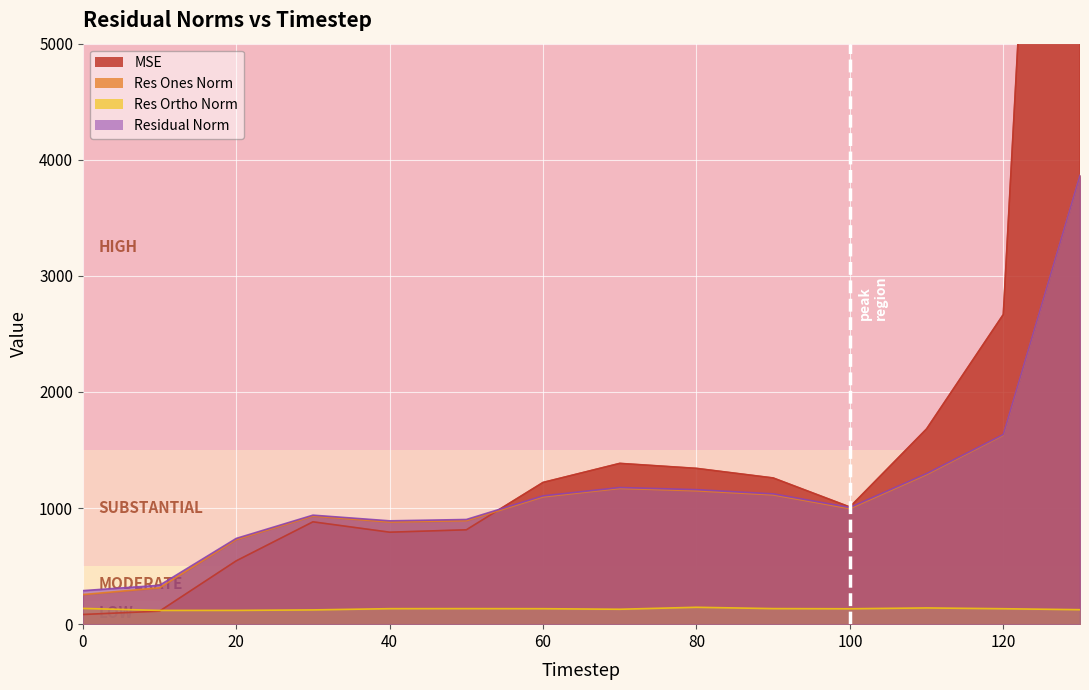

Read the res_ones_norm value at 90.

1114.2